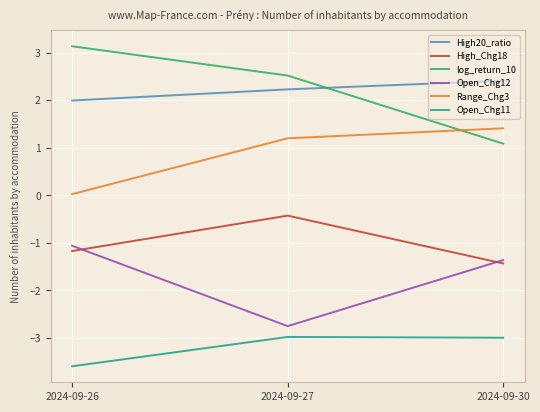

List the labels in order of Range_Chg3 value, smallest first.

2024-09-26, 2024-09-27, 2024-09-30